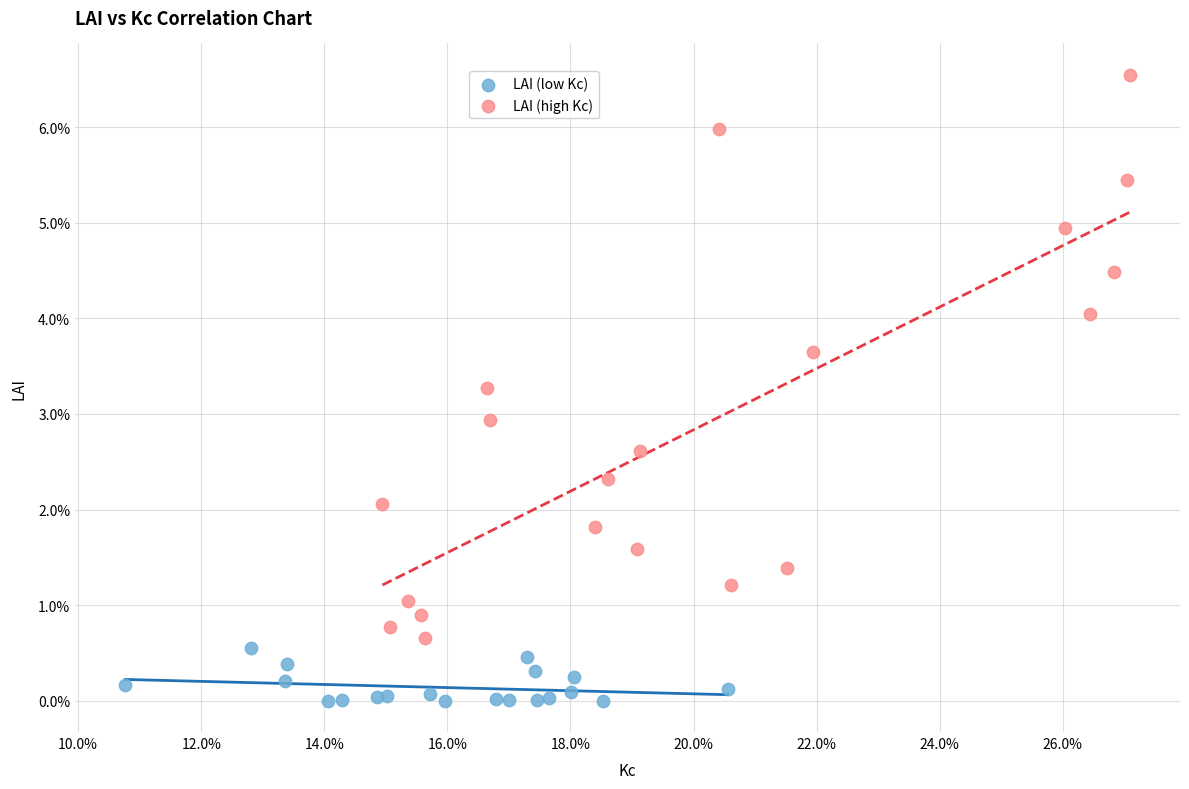

Which series has the widest spread of Y values?

LAI (high Kc)